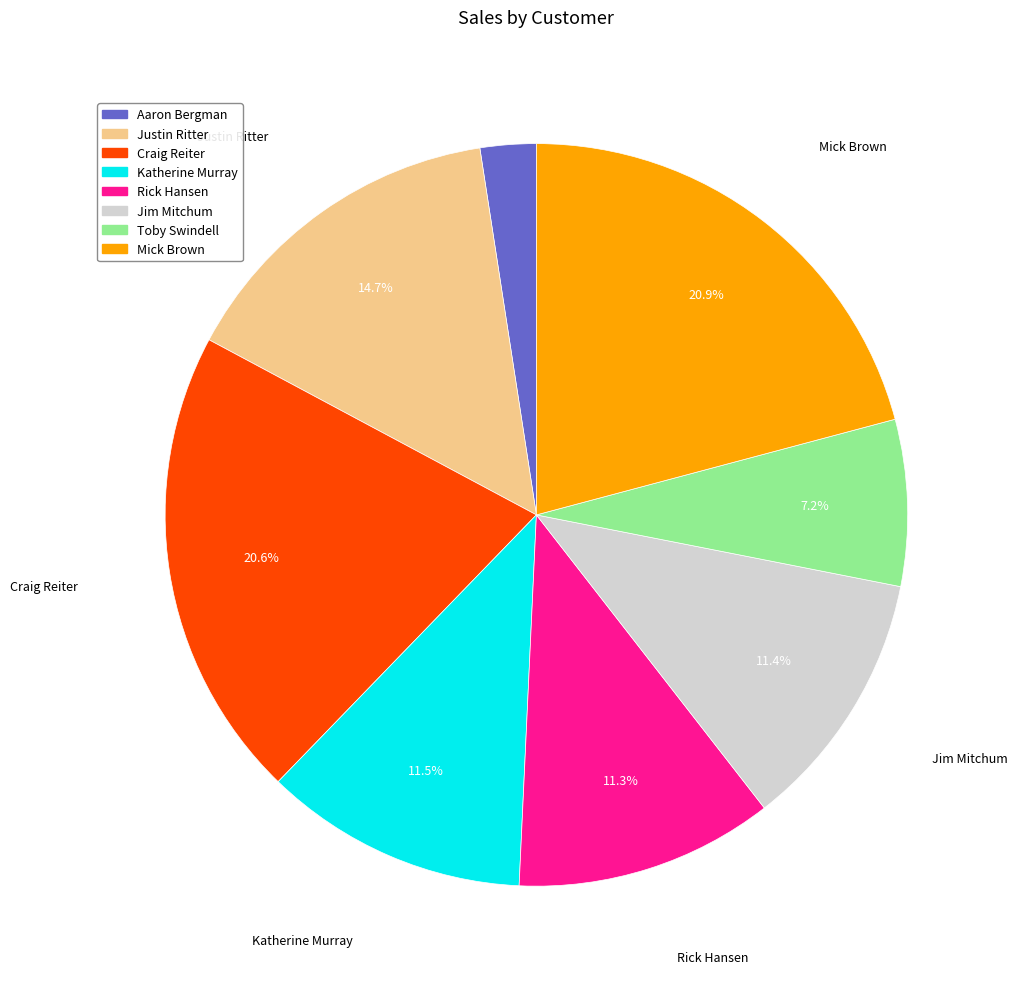

How many slices are in this pie chart?

8